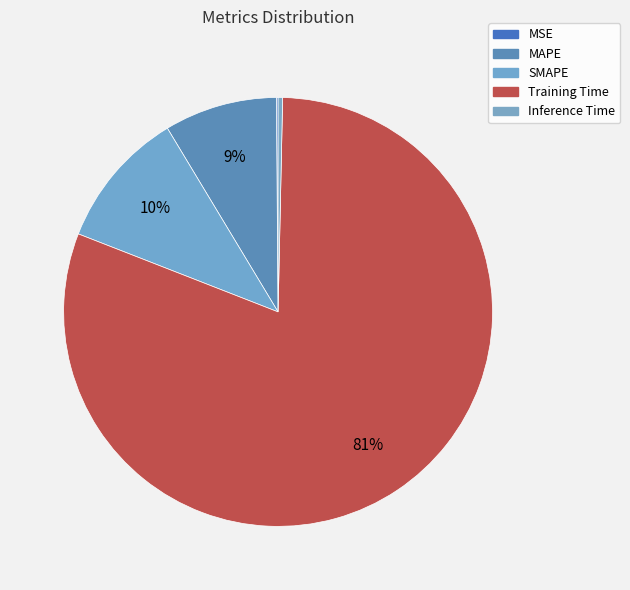

To the nearest percent, what is the combined percentage of SMAPE and MSE?

11%